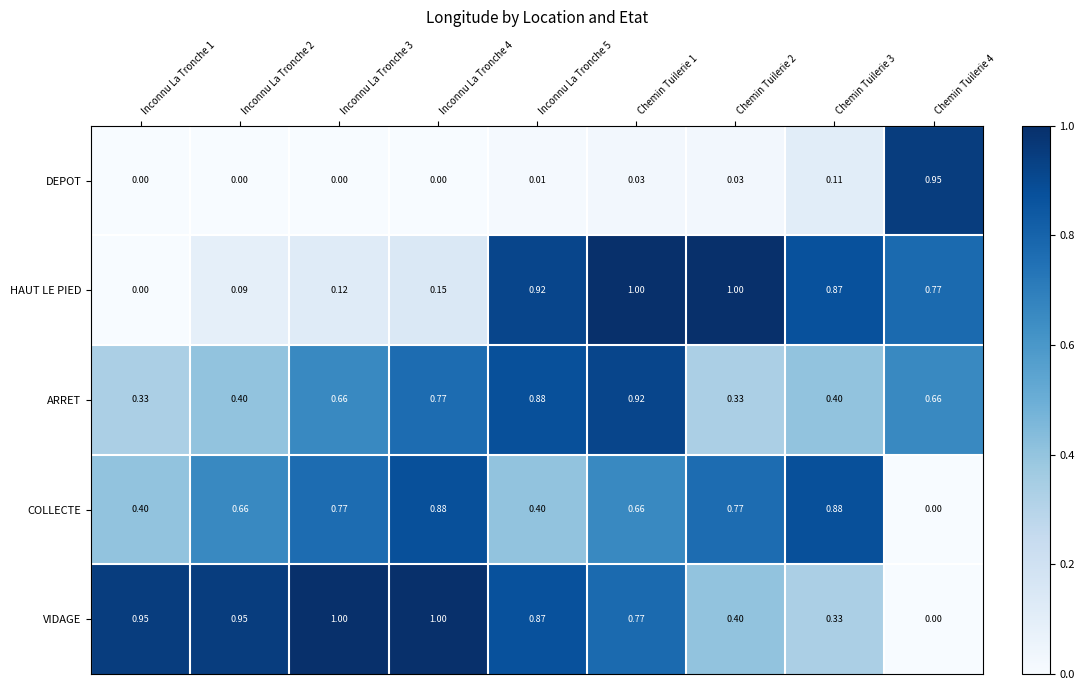

Which series has the largest total across all categories?

VIDAGE